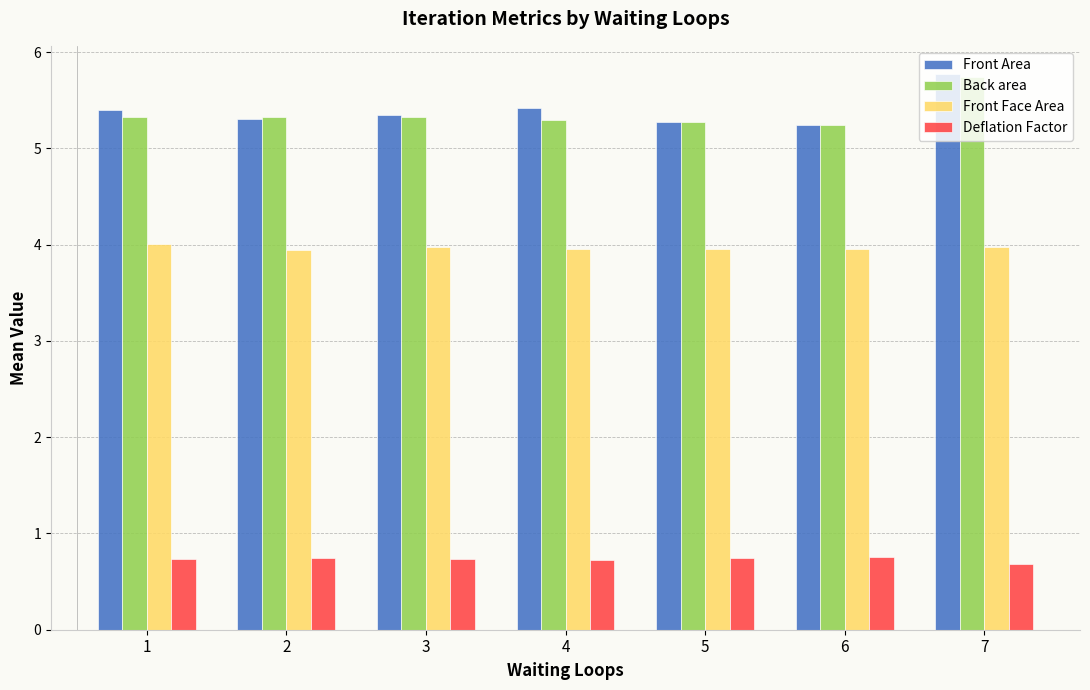

What is the average value of the Front Face Area series?

4.0